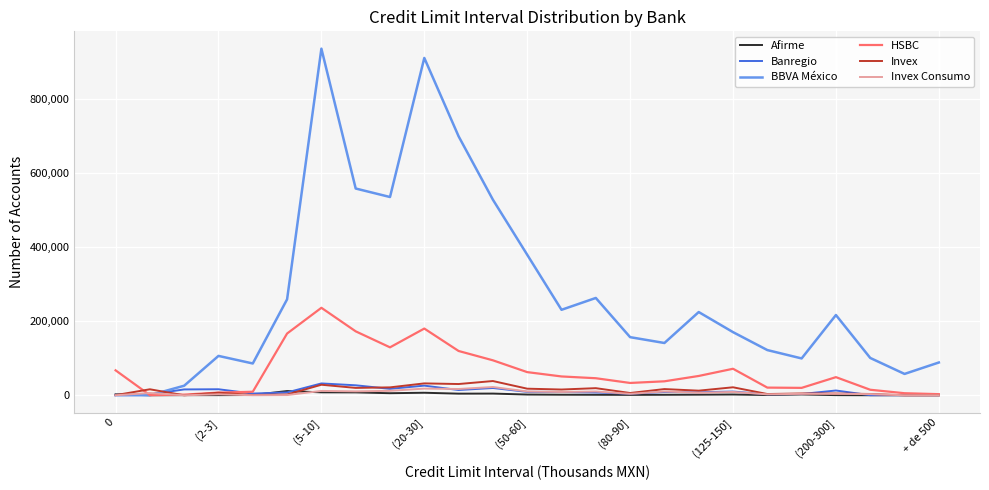

Which series has the largest total across all categories?

BBVA México